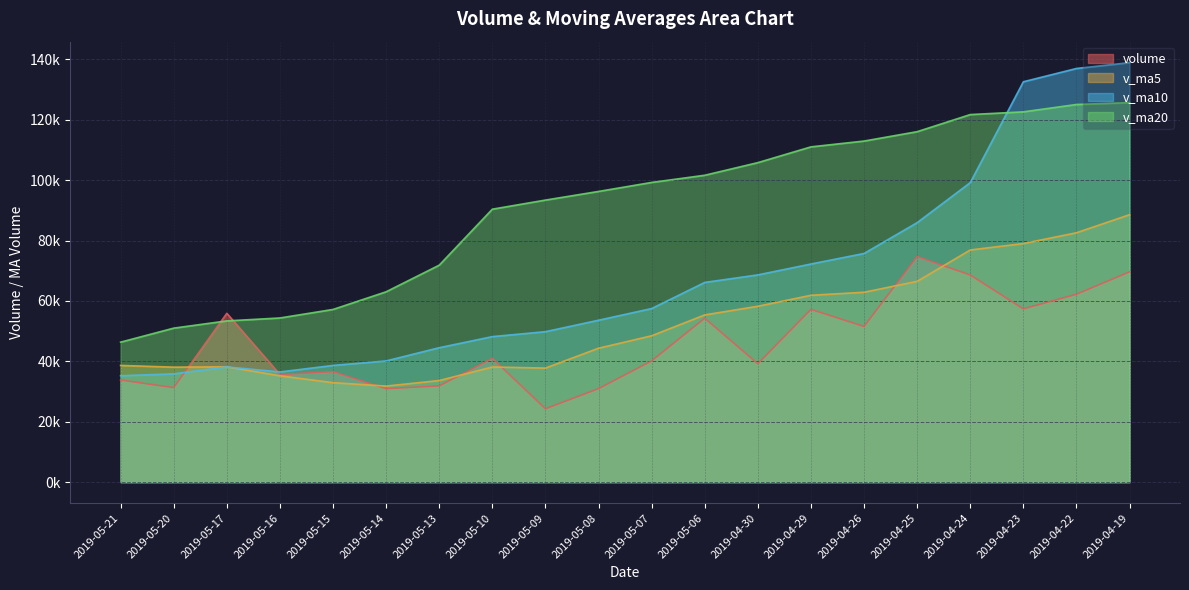

The v_ma20 series shows 58686.5 at 2019-04-26. True or false?

False